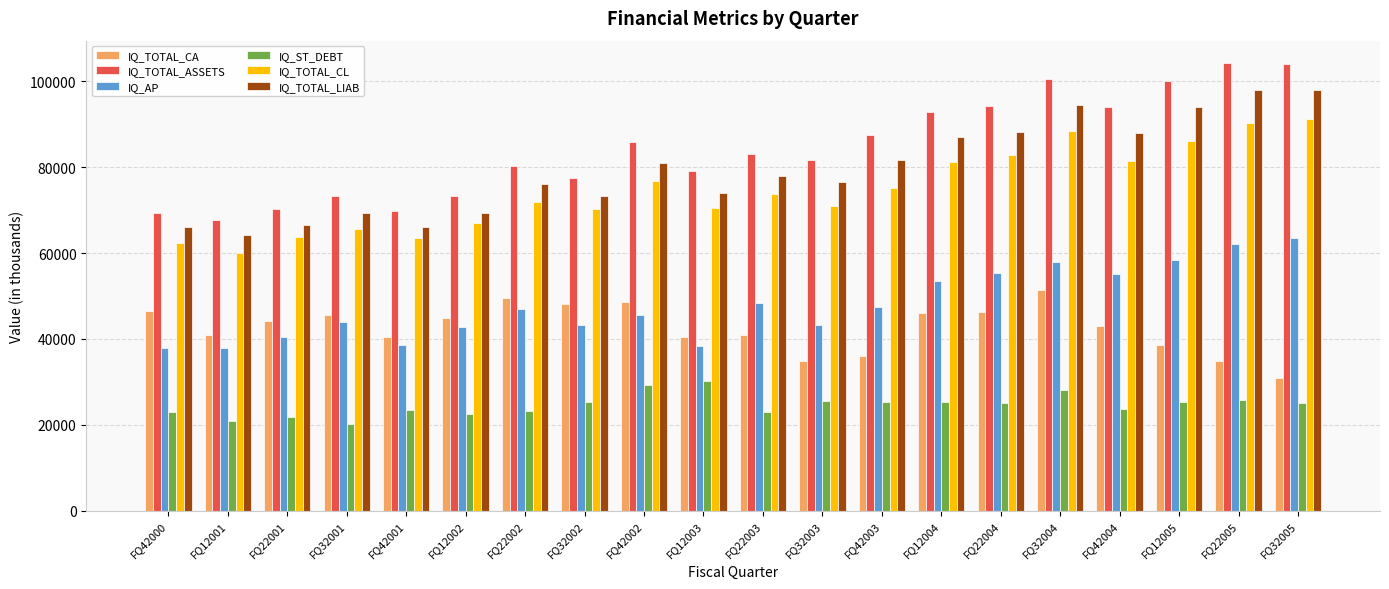

What is the sum of the IQ_AP values at FQ32005 and FQ32002?

106638